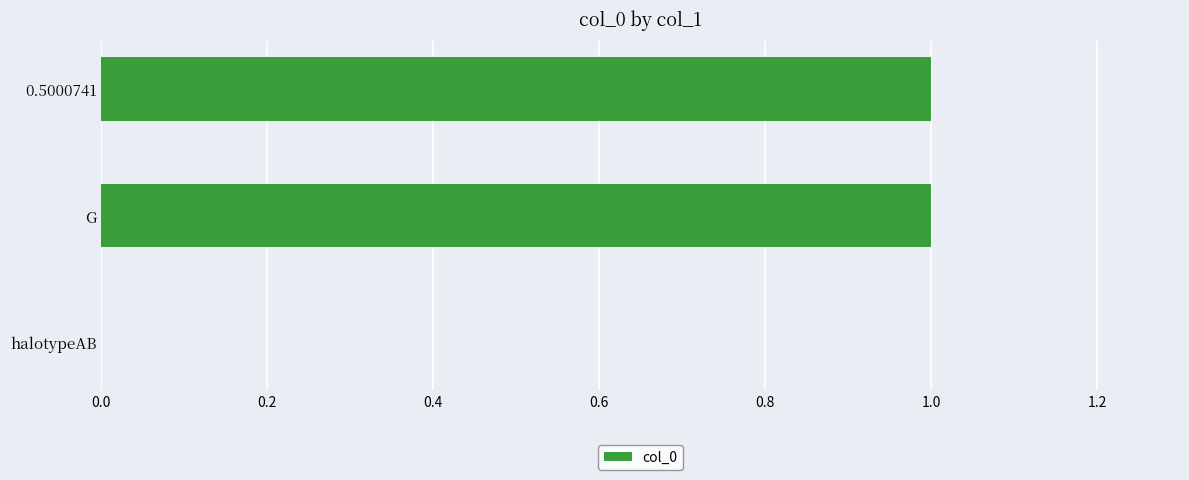

What is the change in value from halotypeAB to 0.5000741?

+1